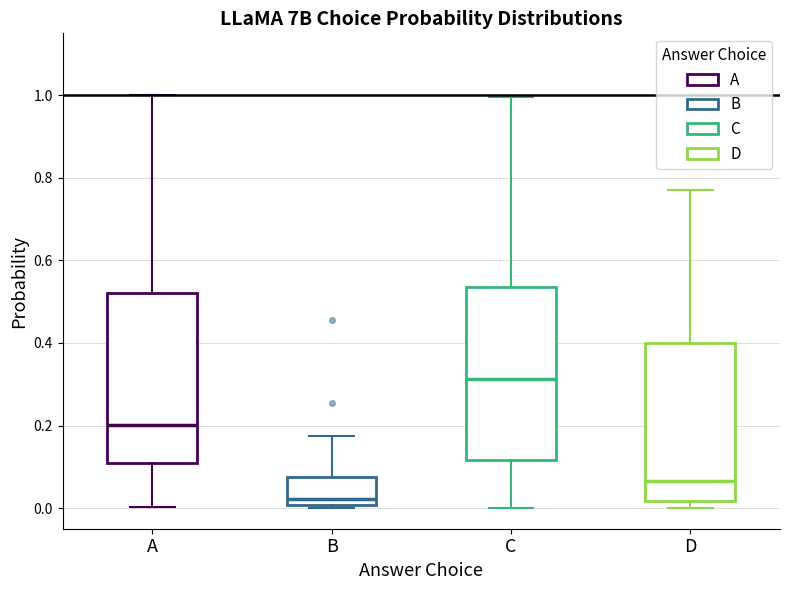

Which box has the lowest median line?

B